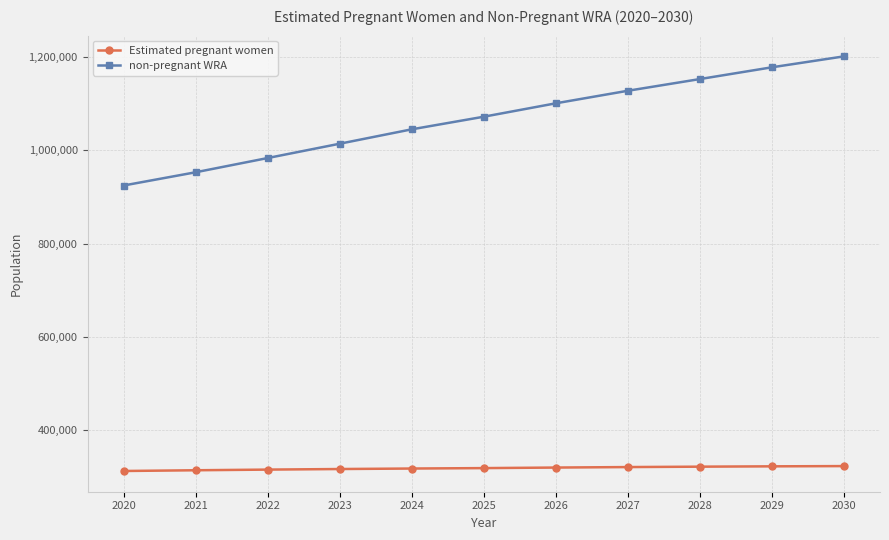

Count the number of data series in this chart.

2